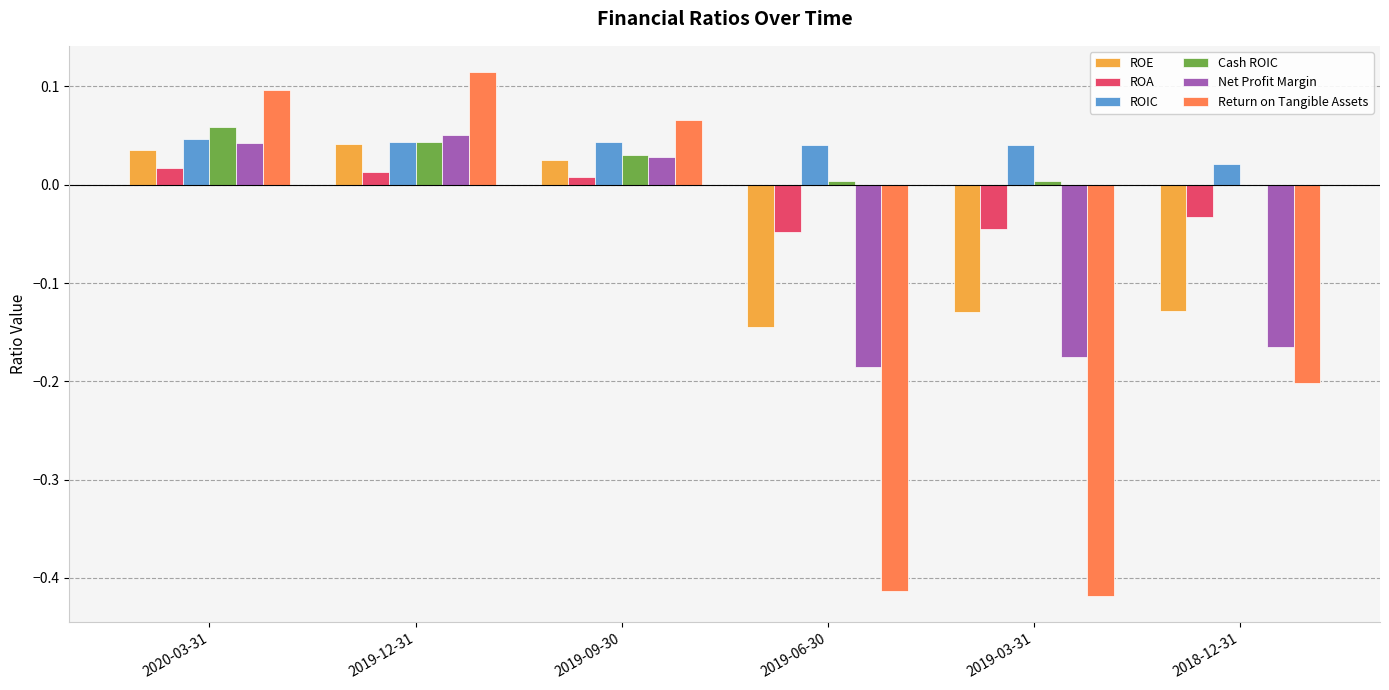

How many positive values does the ROE series have?

3